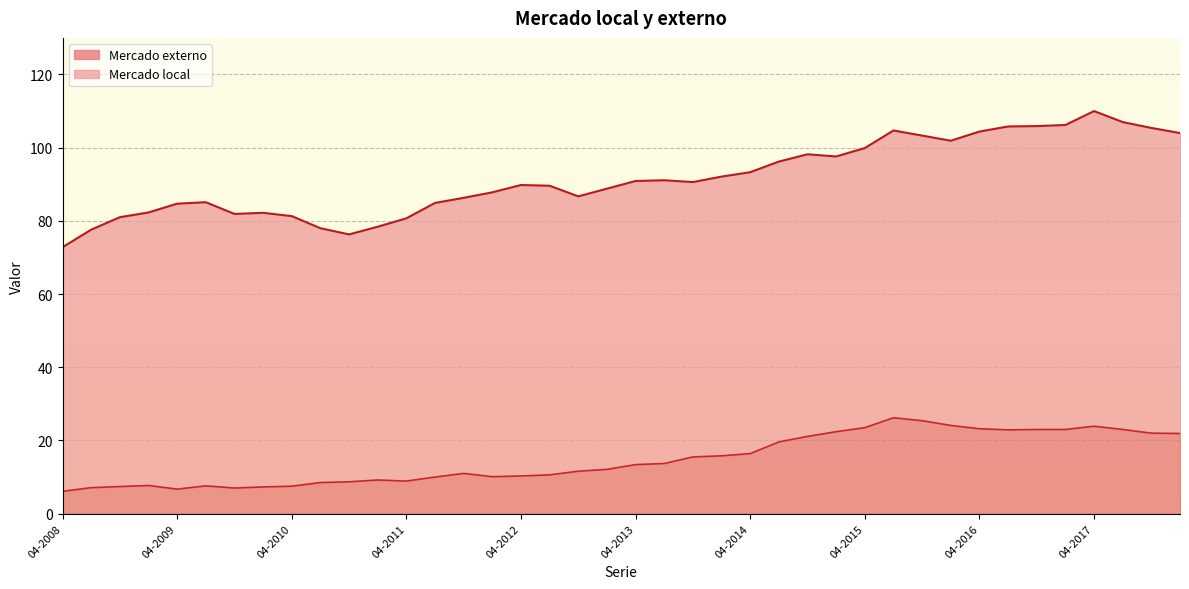

Where is the first local maximum?

01-01-2009